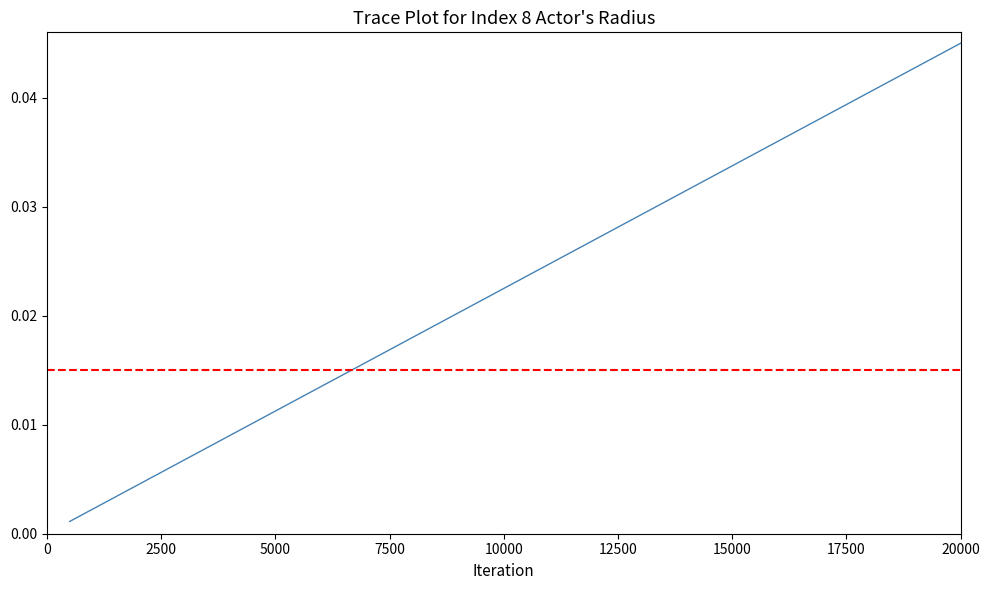

Rank the categories by value from highest to lowest.

40, 39, 38, 37, 36, 35, 34, 33, 32, 31, 30, 29, 28, 27, 26, 25, 24, 23, 22, 21, 20, 19, 18, 17, 16, 15, 14, 13, 12, 11, 10, 9, 8, 7, 6, 5, 4, 3, 2, 1